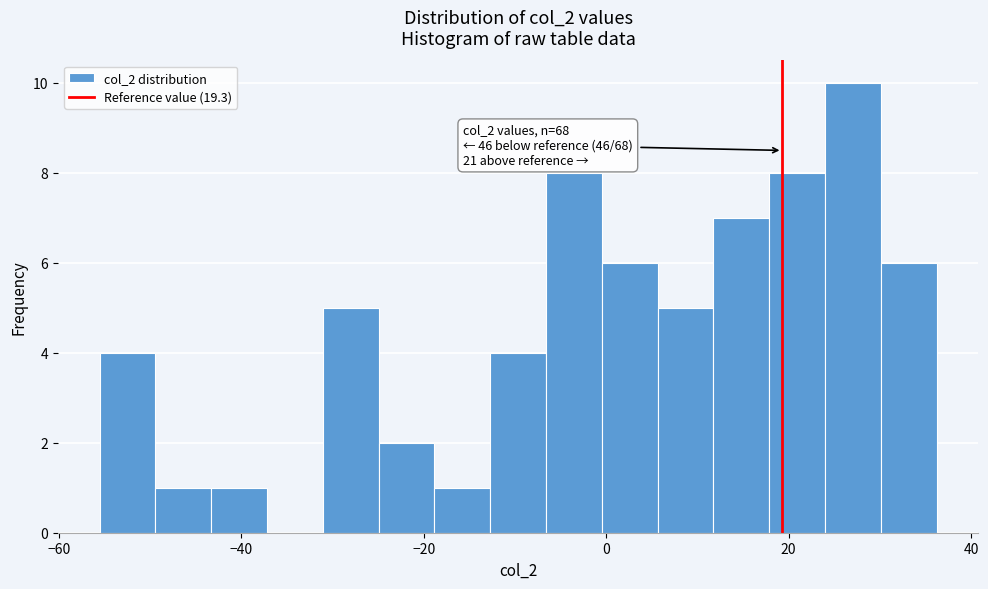

Around what value on the x-axis is the tallest bar? Give the approximate position of its centre, as read against the axis.

28